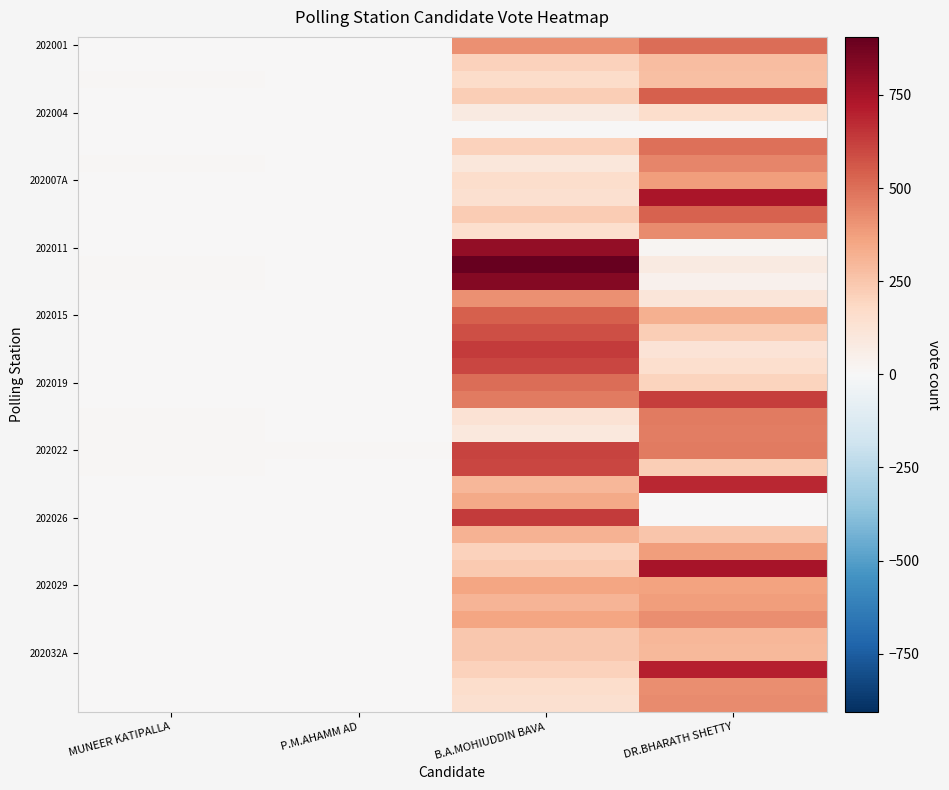

Count the number of data series in this chart.

40